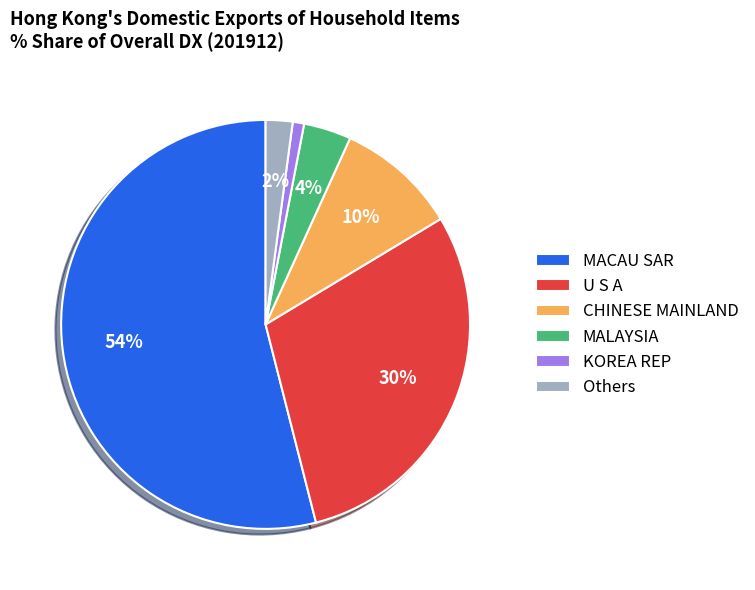

The U S A slice represents 41% of the pie. True or false?

False